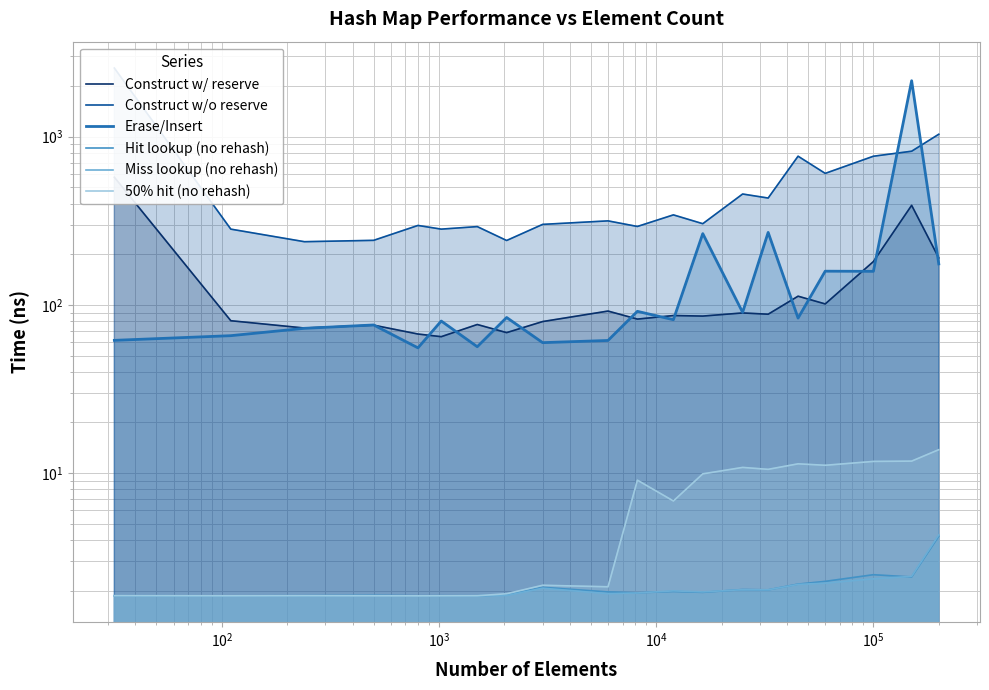

What is the highest value of the Miss lookup (no rehash) series?

4.3